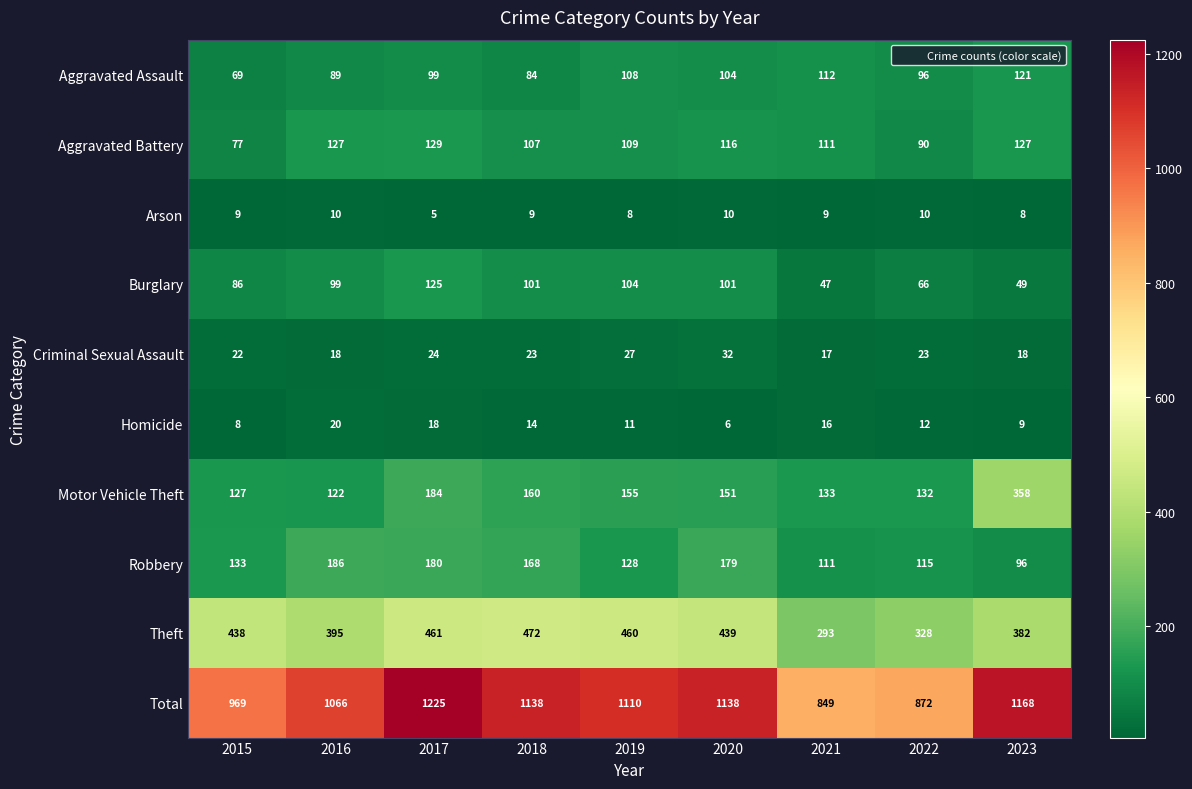

Which category has the lowest value in the Motor Vehicle Theft series?

2016